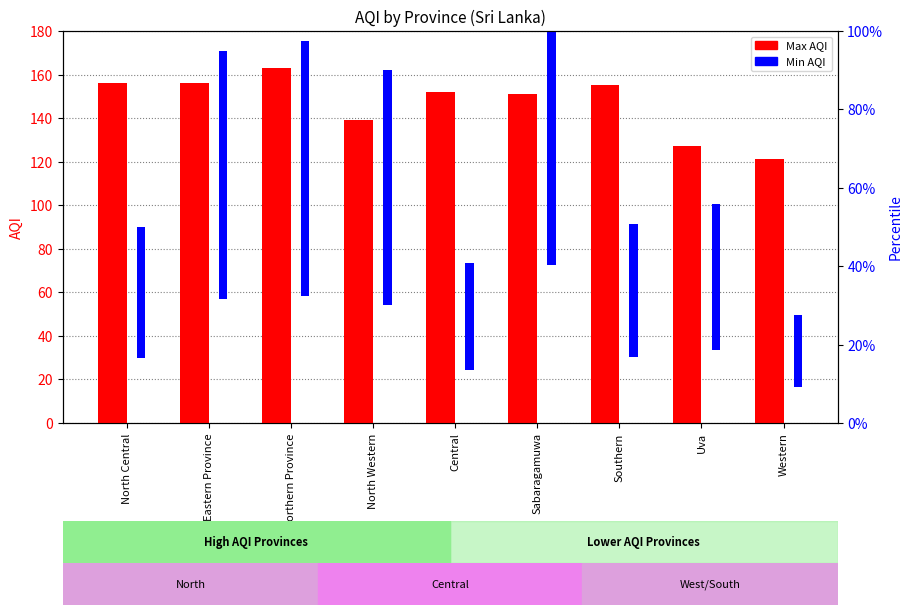

At which label does Min AQI reach its minimum?

Western